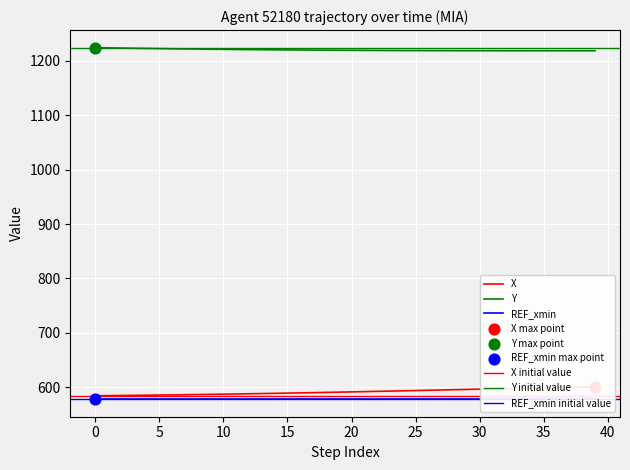

At how many categories does at least one series exceed 744?

40